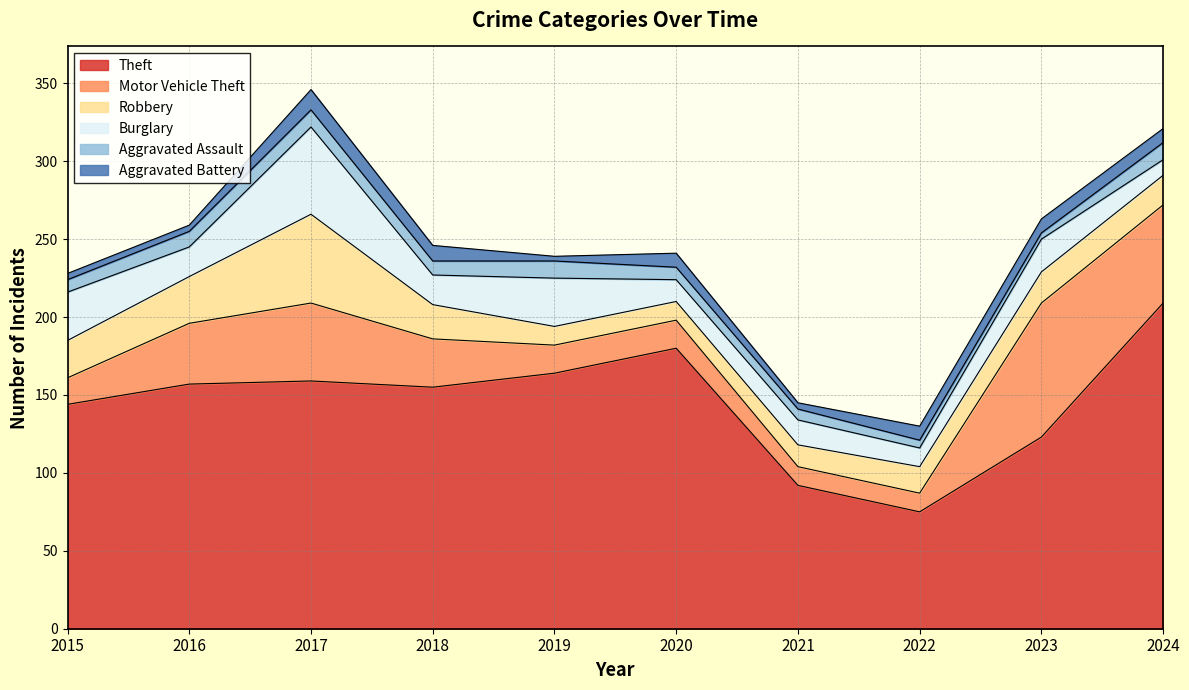

Is the value of Aggravated Assault at 2024 greater than the value of Theft at 2019?

No